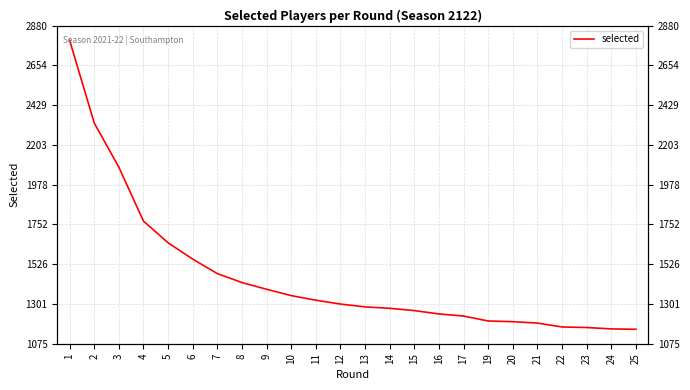

Reading left to right, extract all data points from this chart.

2798	2328	2077	1771	1648	1555	1473	1422	1384	1348	1322	1300	1284	1276	1263	1244	1232	1204	1200	1192	1170	1167	1159	1157